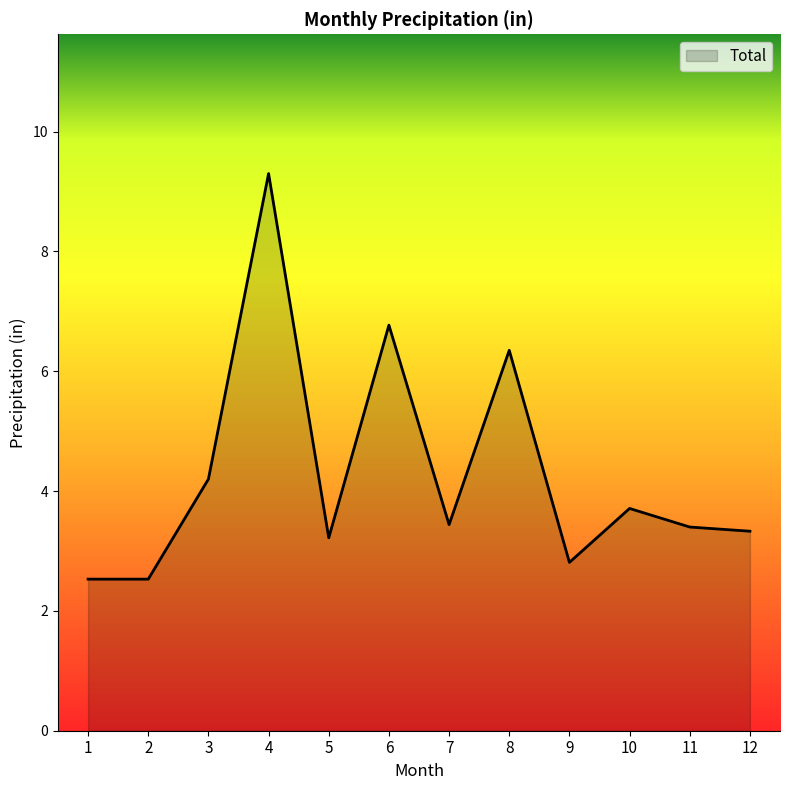

The chart shows a value of 4.5 at 11. True or false?

False